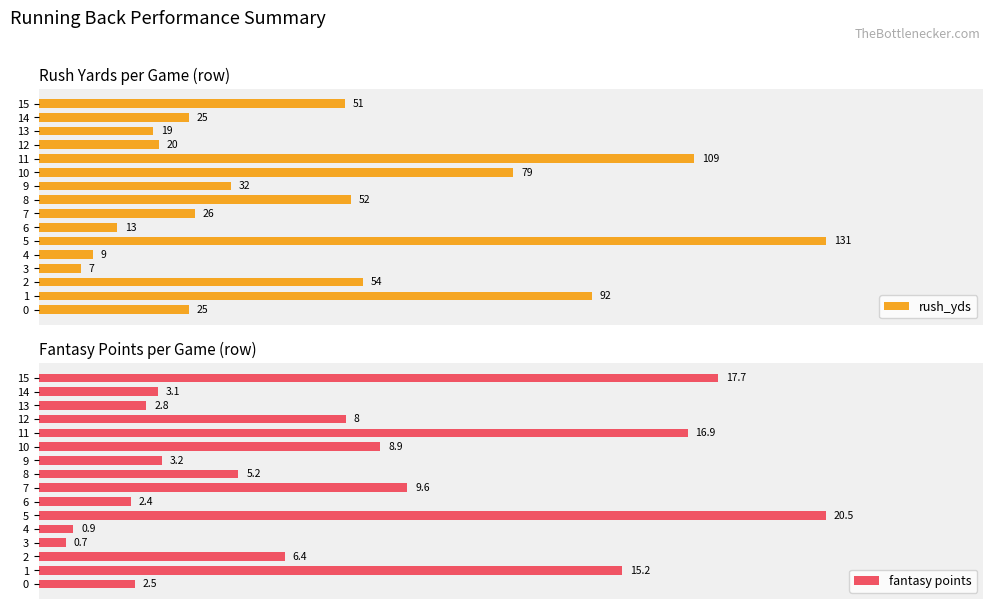

At which label is rush_yds closest to 52?

10